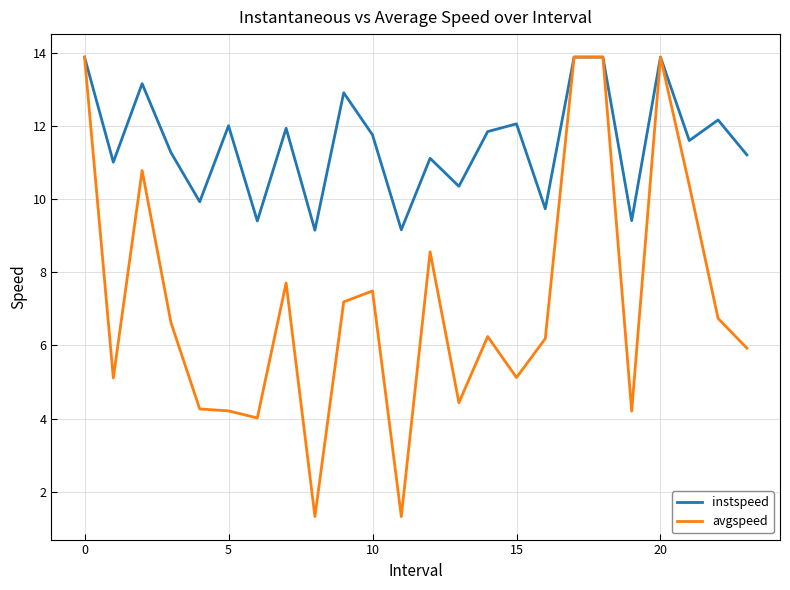

List the series in order of their overall mean, lowest first.

avgspeed, instspeed